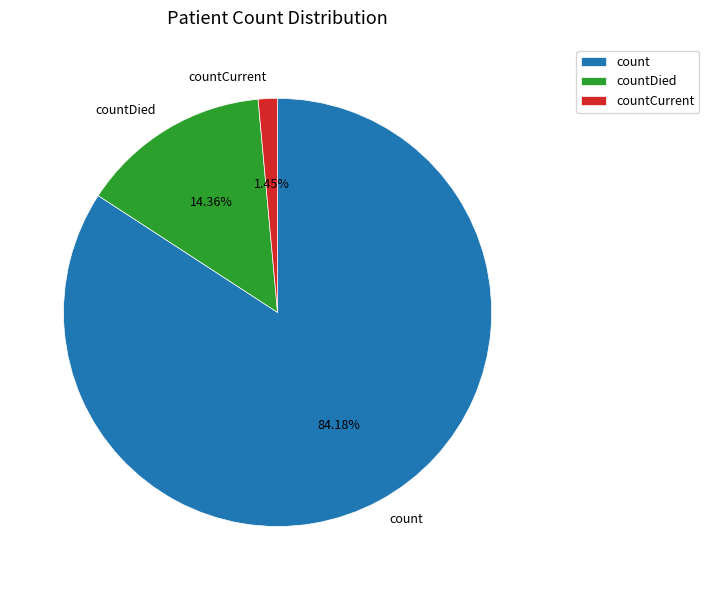

Which category has the smallest portion of the pie?

countCurrent